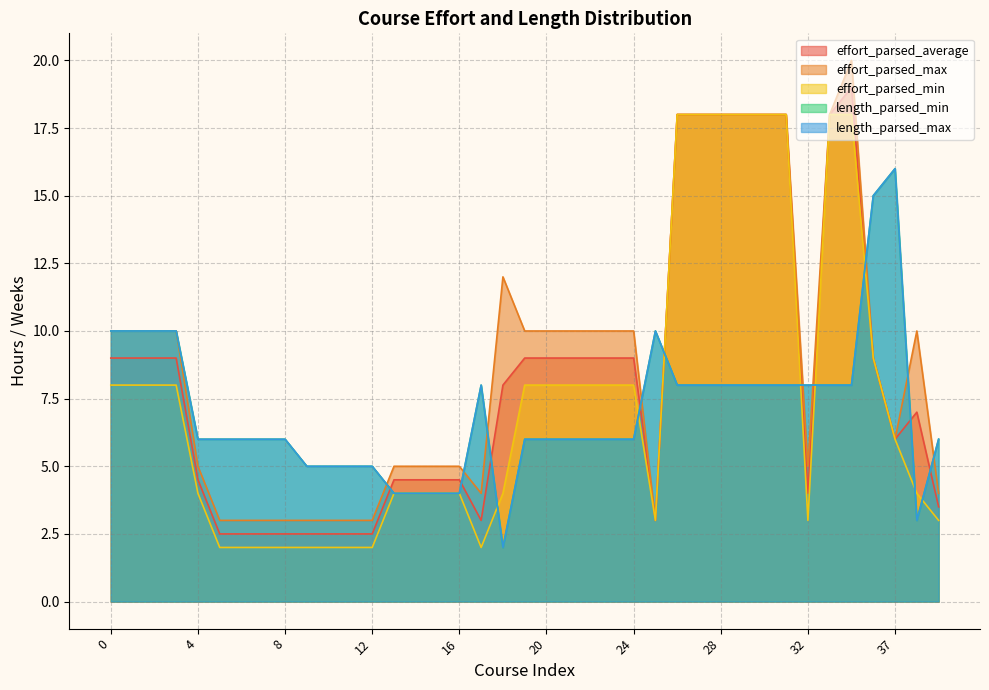

What is the sum of all effort_parsed_average values?

321.0